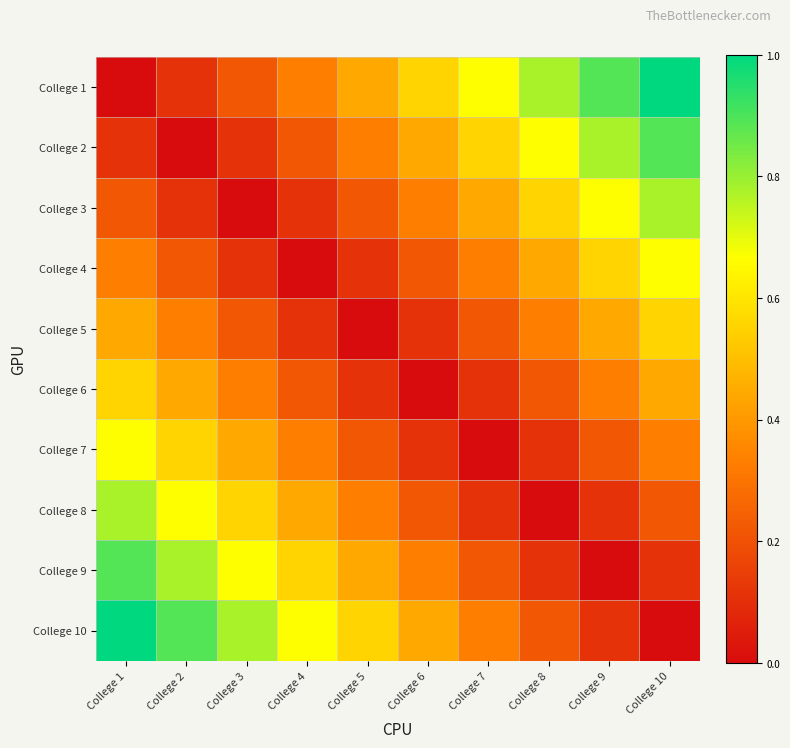

How many series are shown in this chart?

10